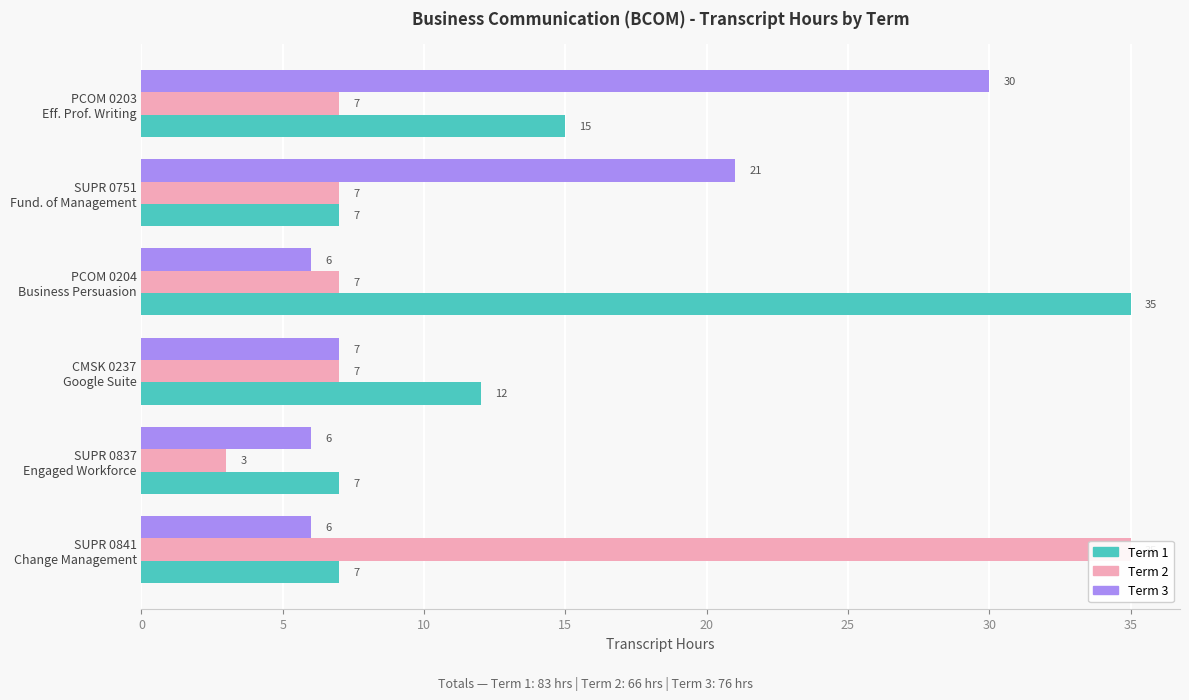

What is the difference between the highest and lowest values at CMSK 0237 Google Suite?

5